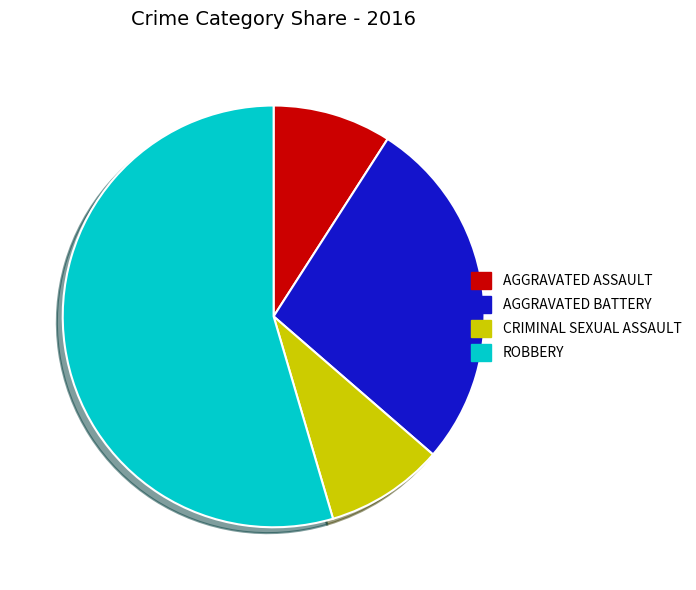

Does any single category account for the majority?

Yes